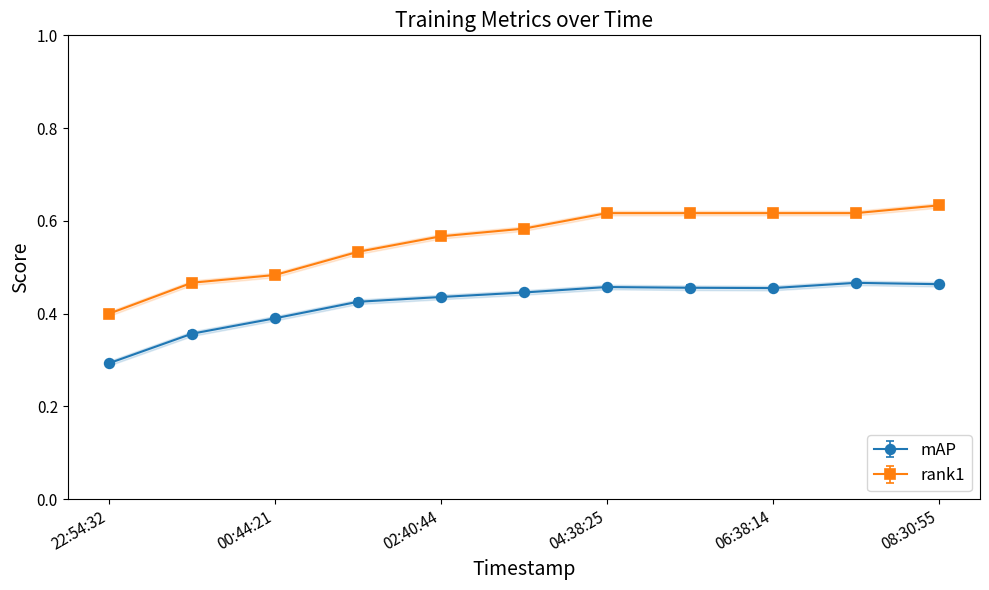

List the series in order of their peak value, lowest first.

mAP, rank1